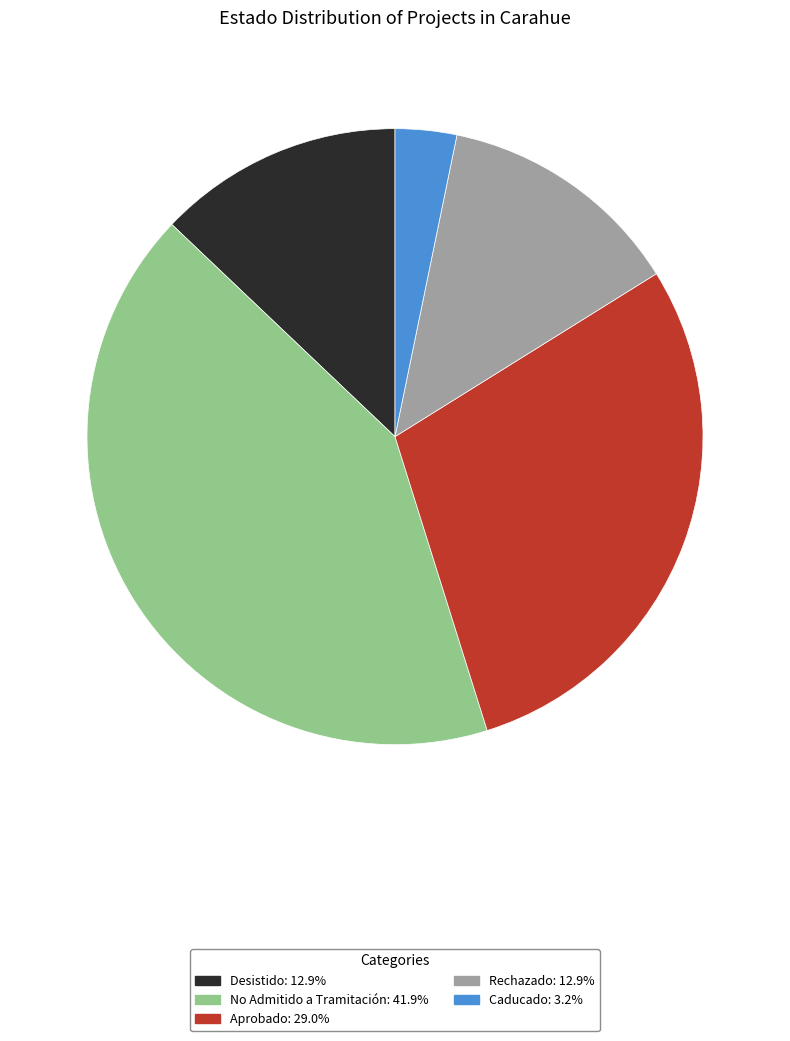

How many segments does this pie chart have?

5